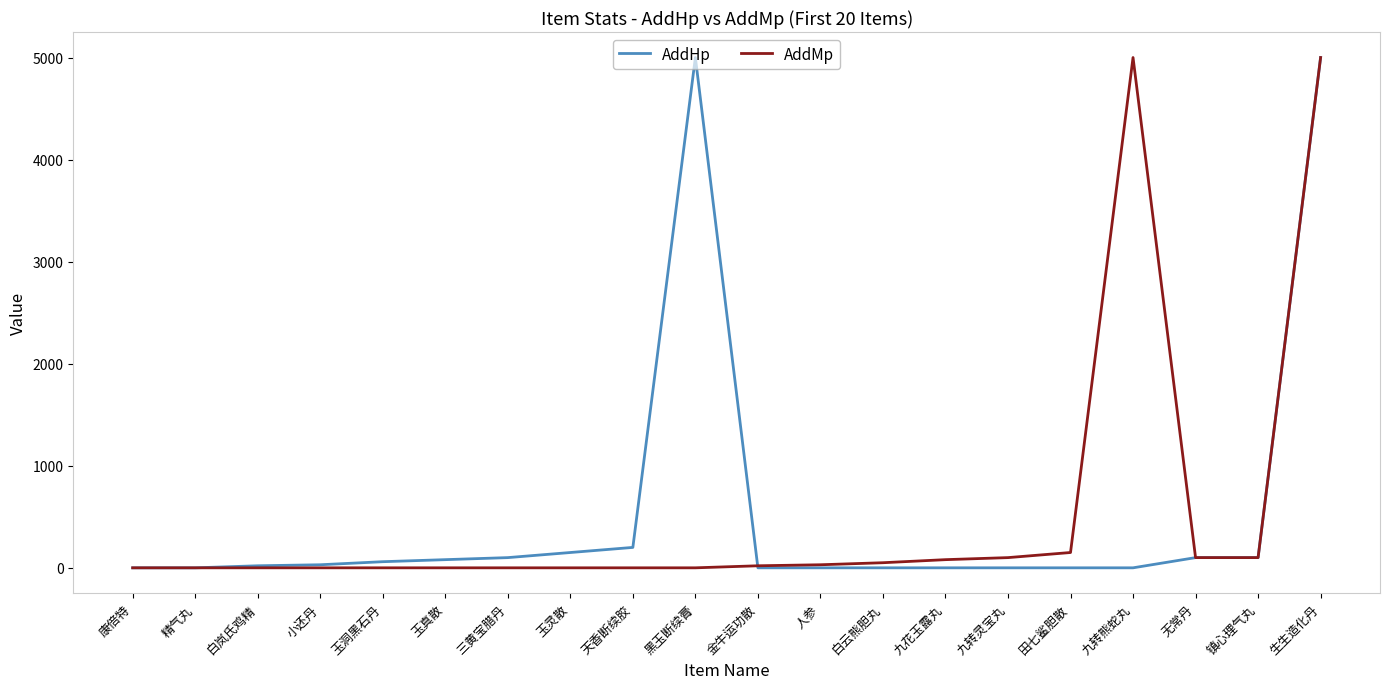

What is the maximum value for AddMp?

5000